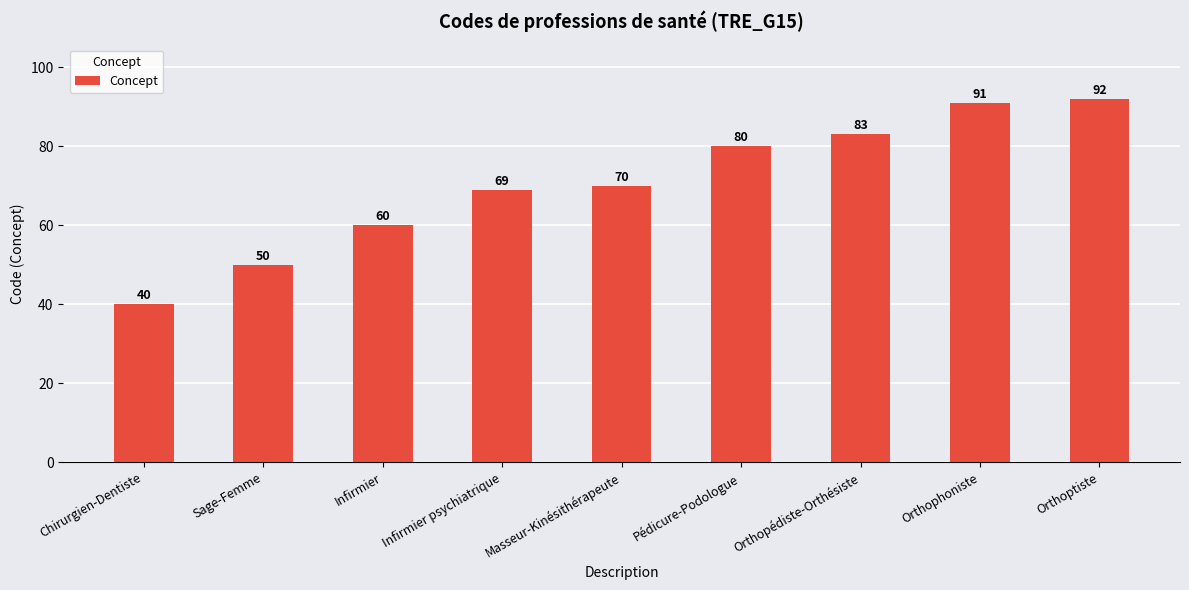

What is the ratio of the value at Chirurgien-Dentiste to the value at Masseur-Kinésithérapeute?

0.6